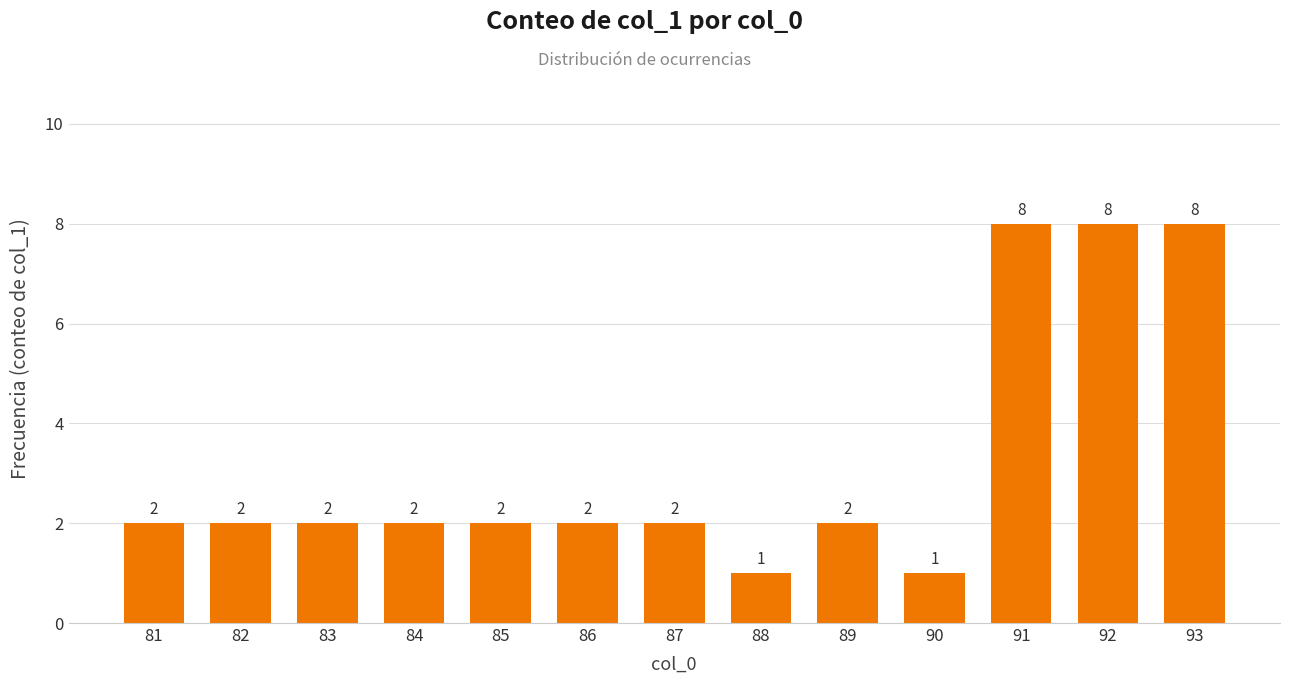

The chart shows a value of 2 at 86. True or false?

True